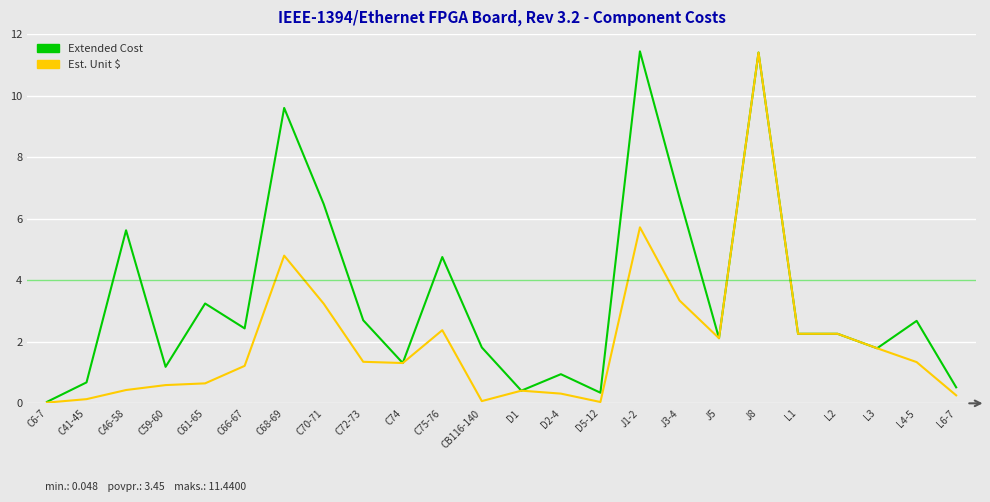

Rank the series by their average value, from lowest to highest.

Est. Unit $, Extended Cost